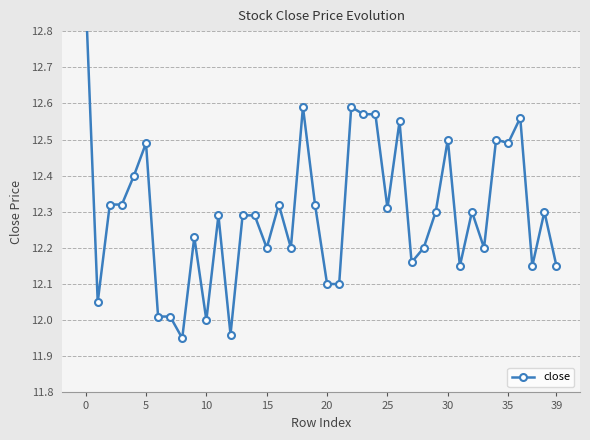

What is the value of the 24th point from the left?

12.6